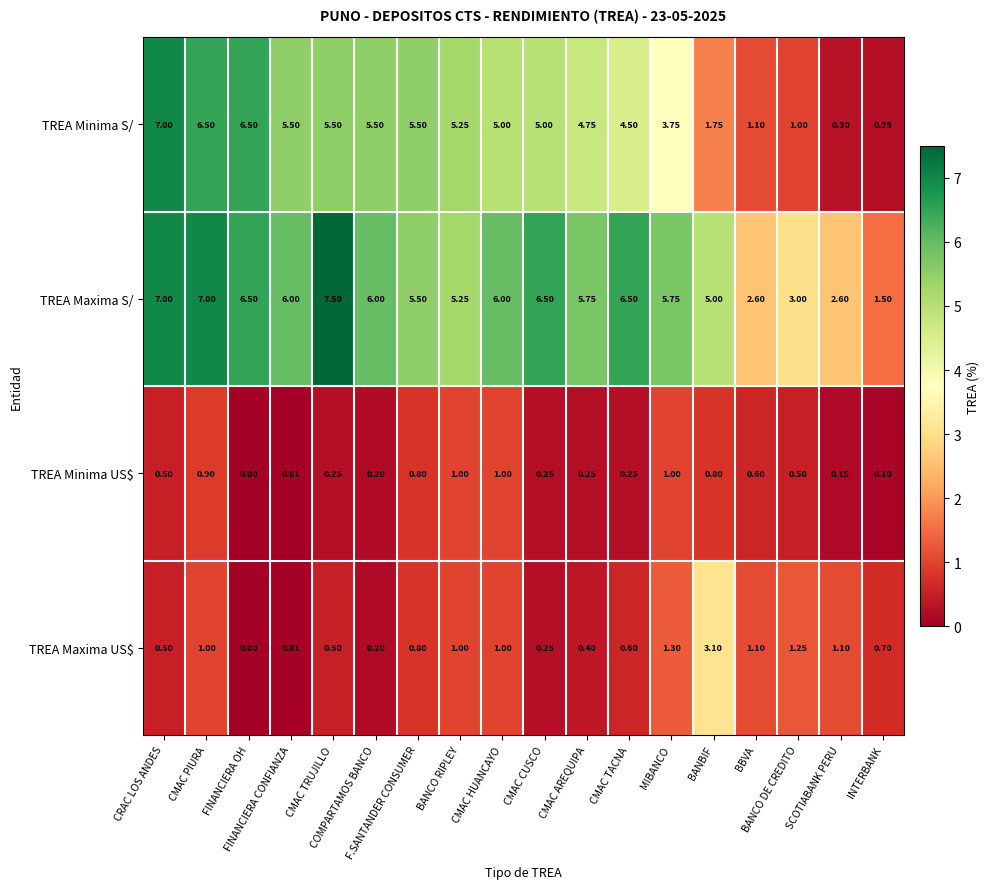

Which series has the largest range (max minus min)?

TREA Minima S/